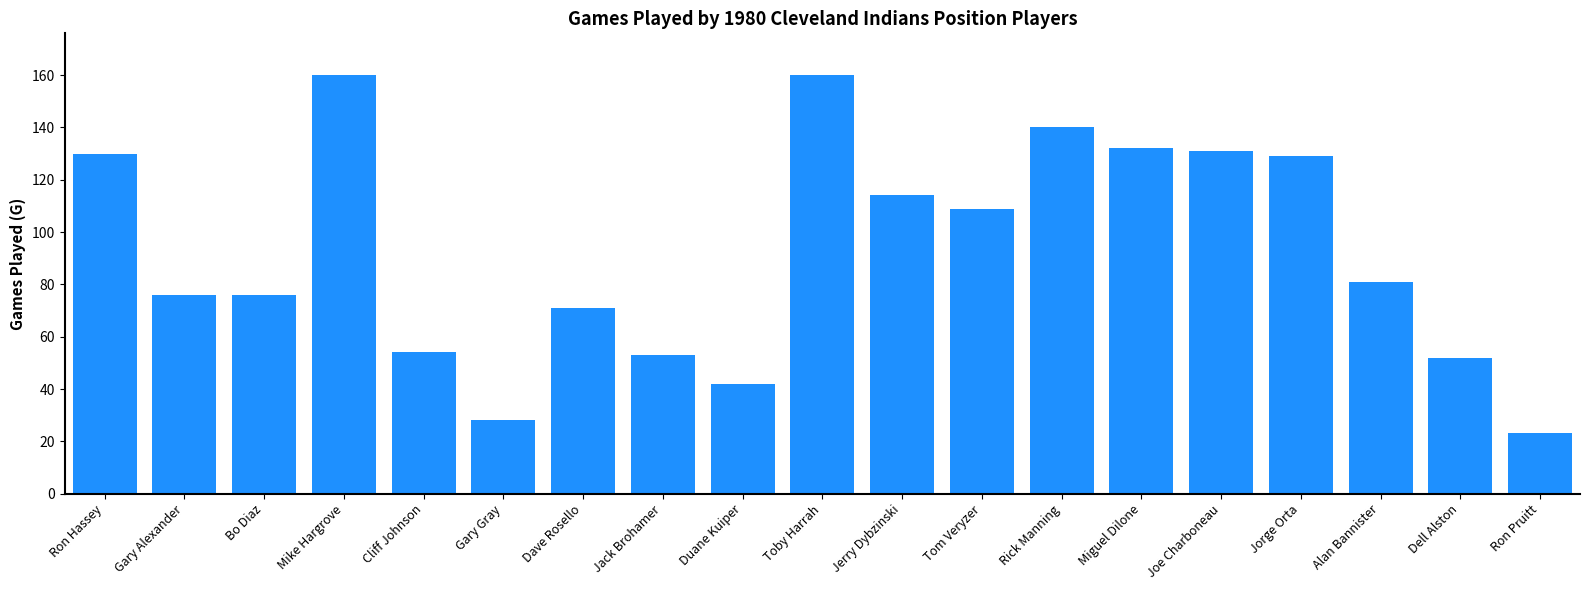

Where does the data first go above 81?

Ron Hassey